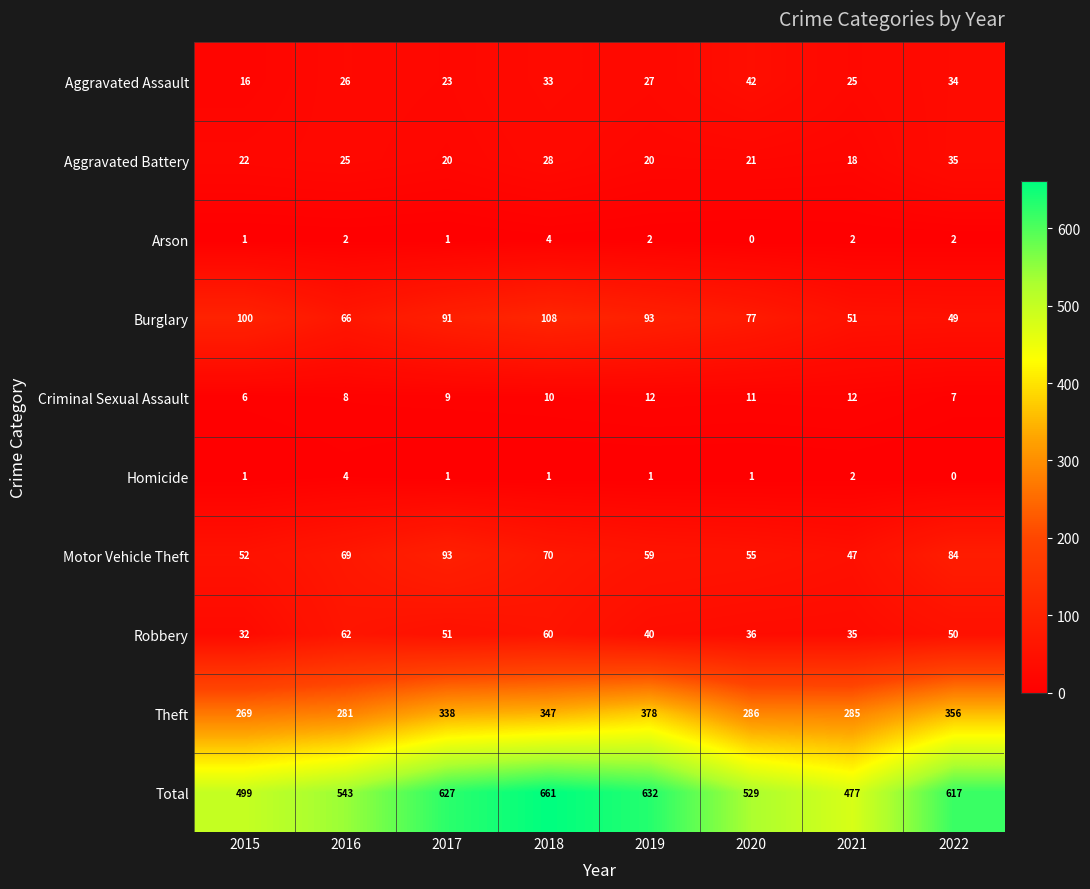

Is it true that Aggravated Assault equals 42 at 2021?

False